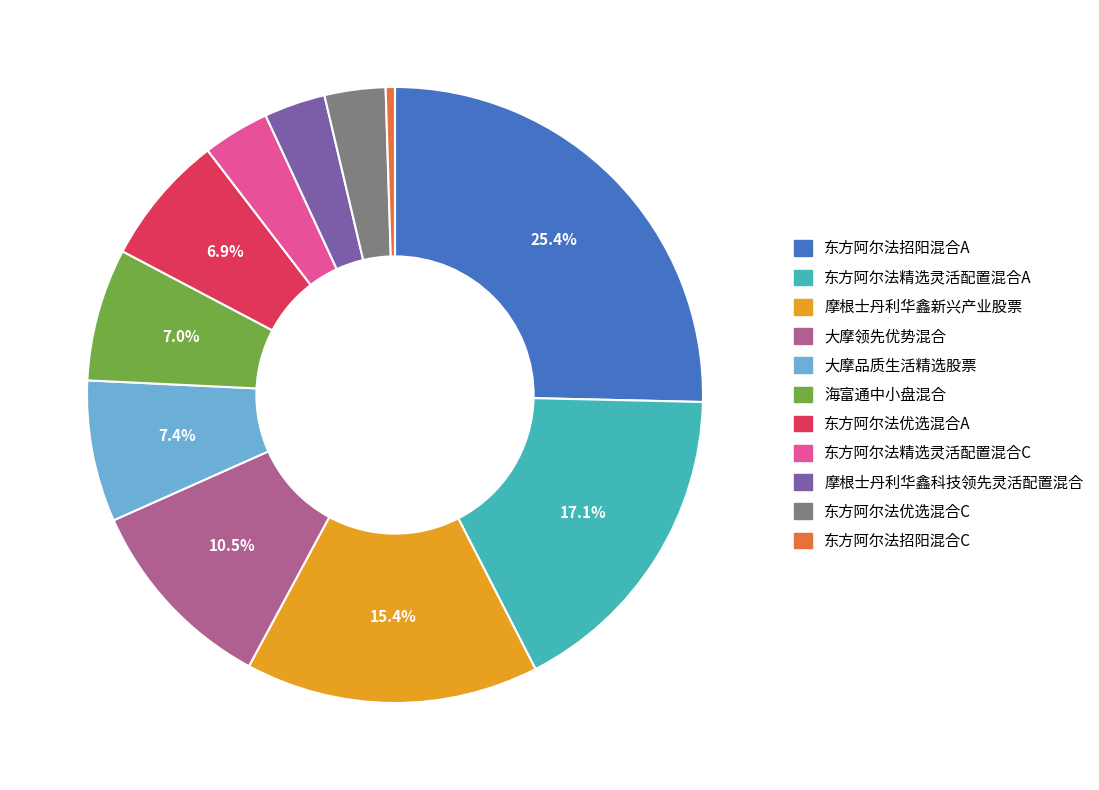

Which has a higher value, 东方阿尔法优选混合A or 摩根士丹利华鑫新兴产业股票?

摩根士丹利华鑫新兴产业股票